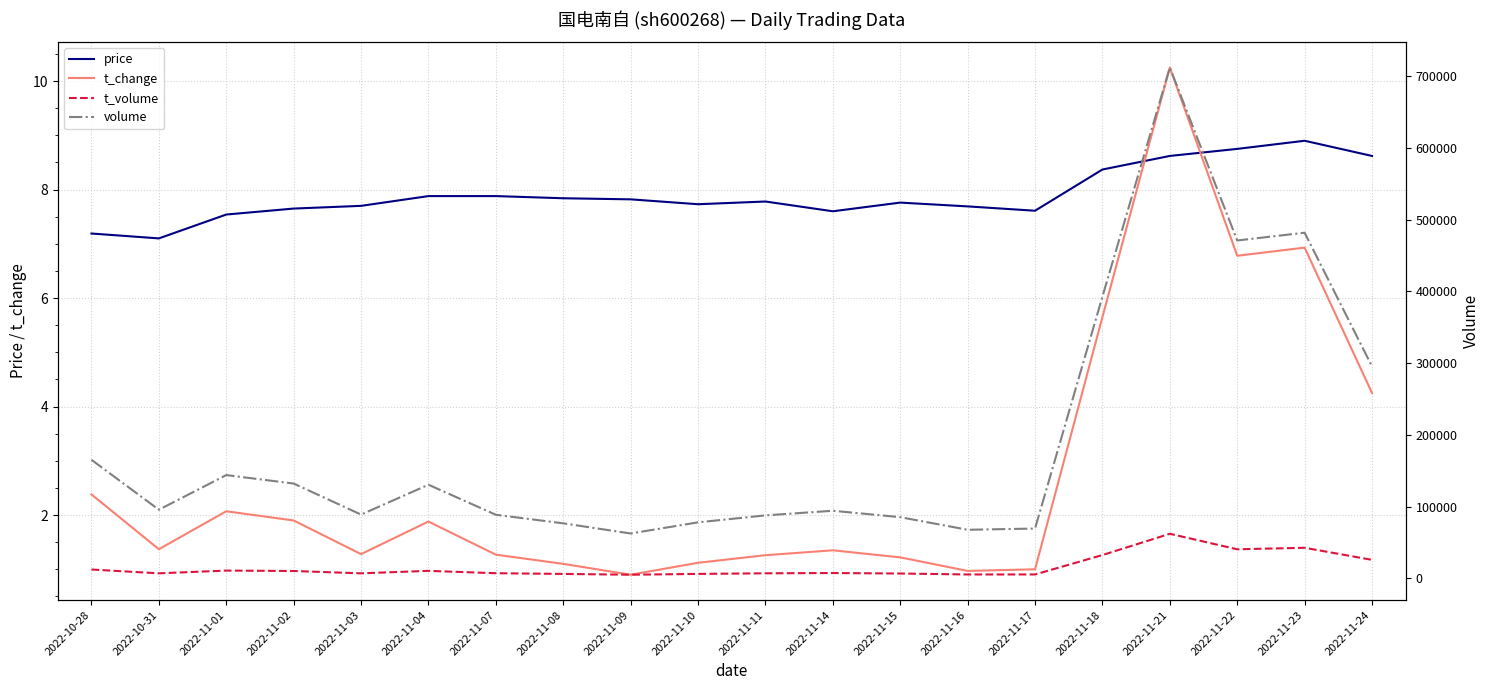

What is the average value of the t_change series?

2.7